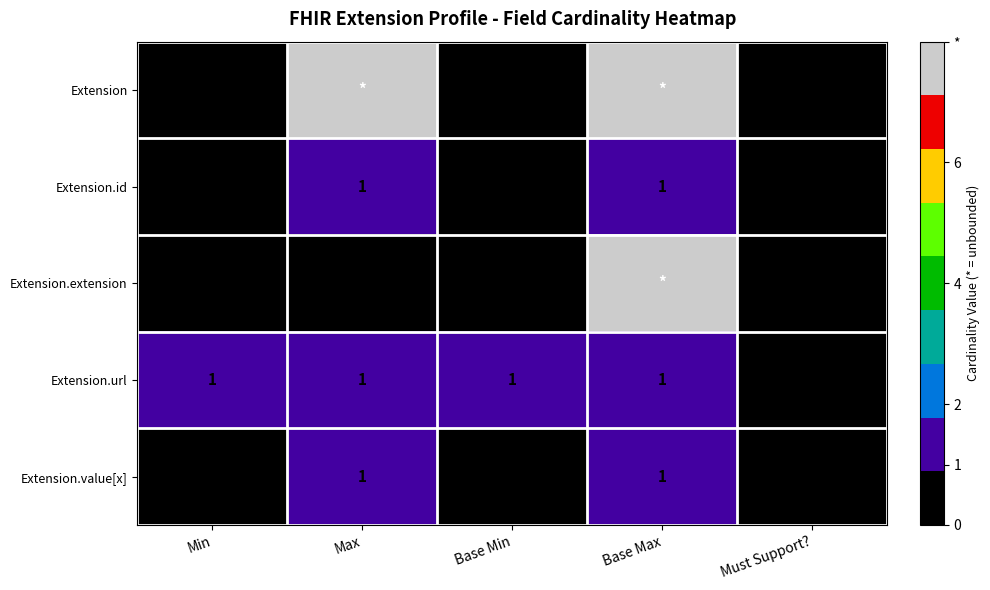

At which category does the chart reach its minimum across all series?

Min